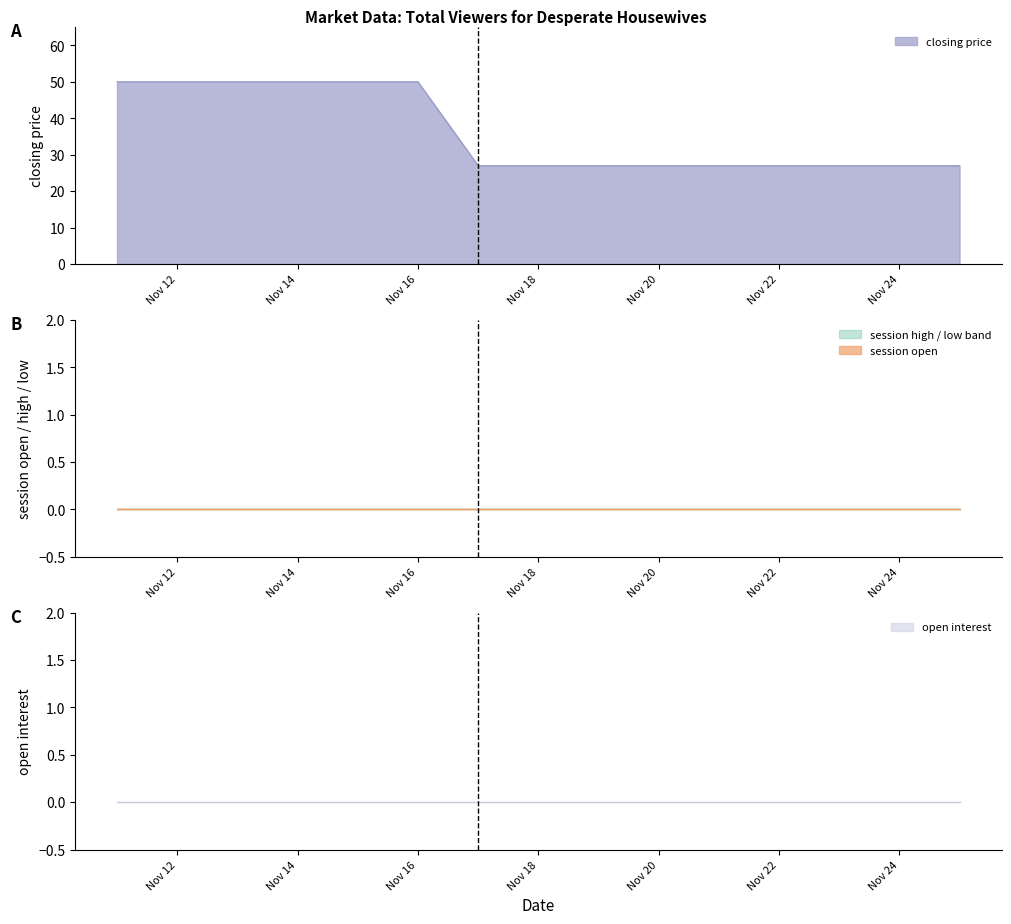

Is the value of session high at 2005-11-13 greater than the value of closing price at 2005-11-17?

No